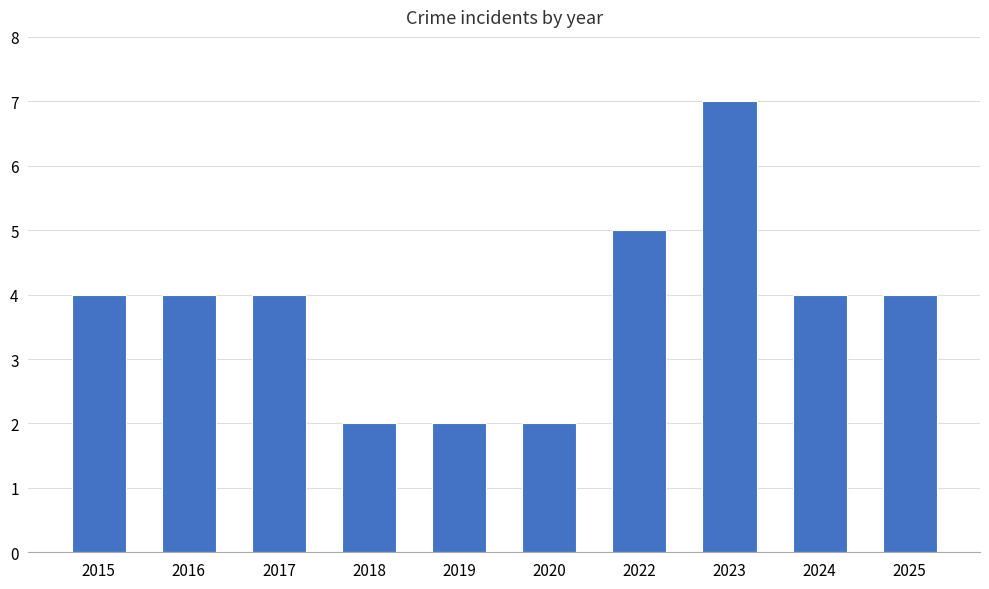

Are the bars horizontal?

No